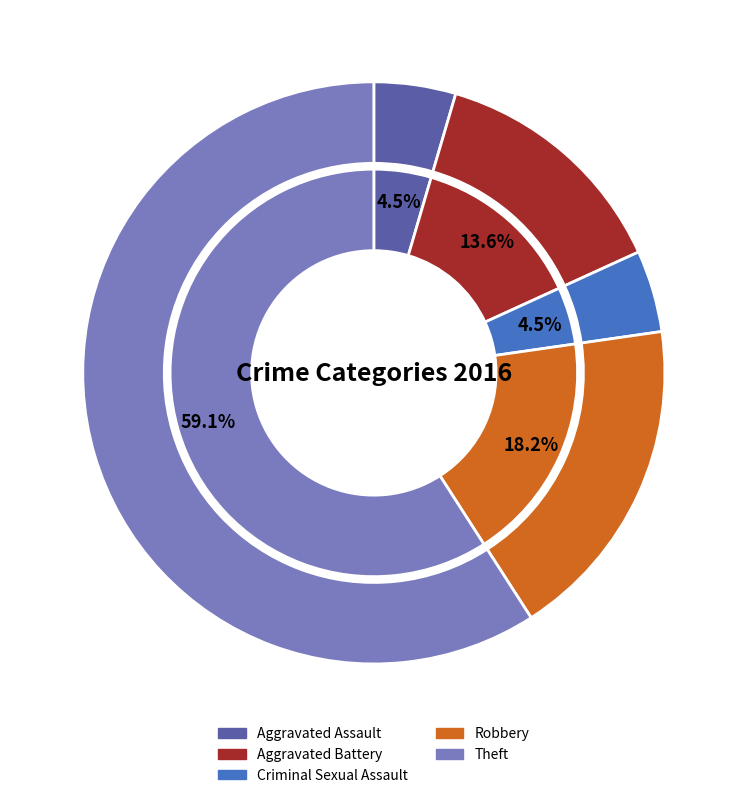

To the nearest percent, what is the difference between the largest and smallest slice percentages?

55%